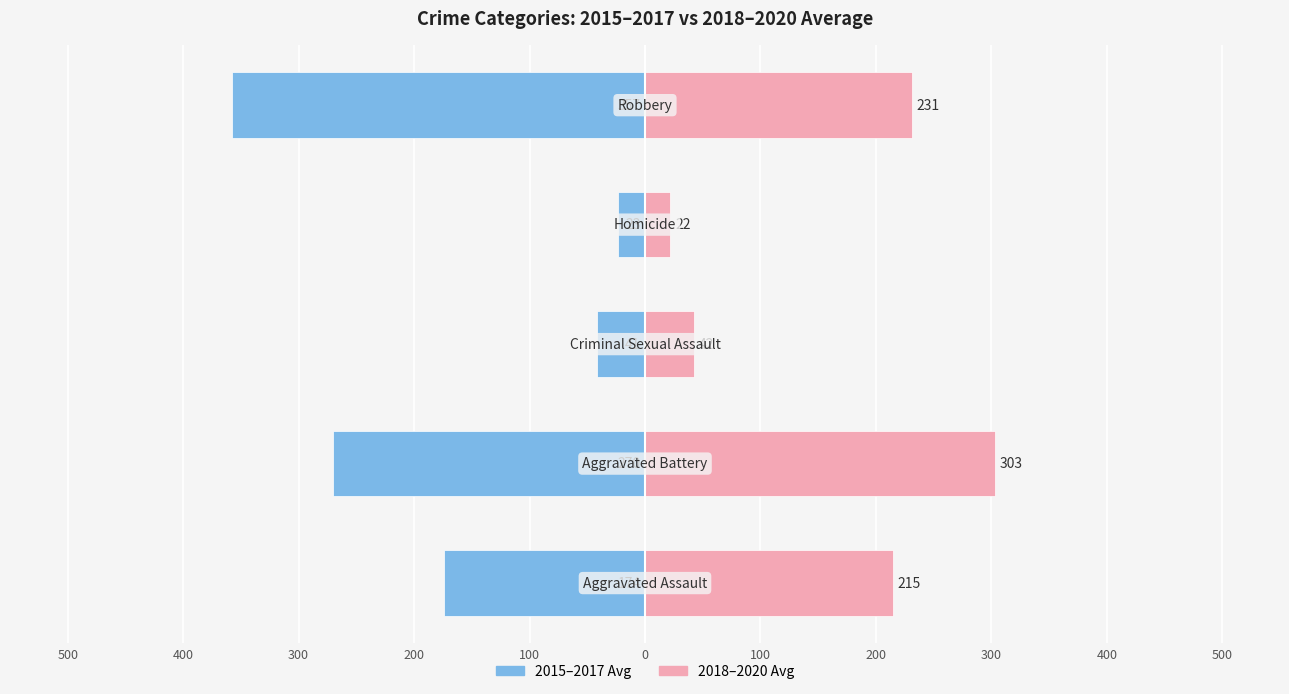

Is the value of 2015-2017 Avg at 300 greater than the value of 2018-2020 Avg at 200?

No